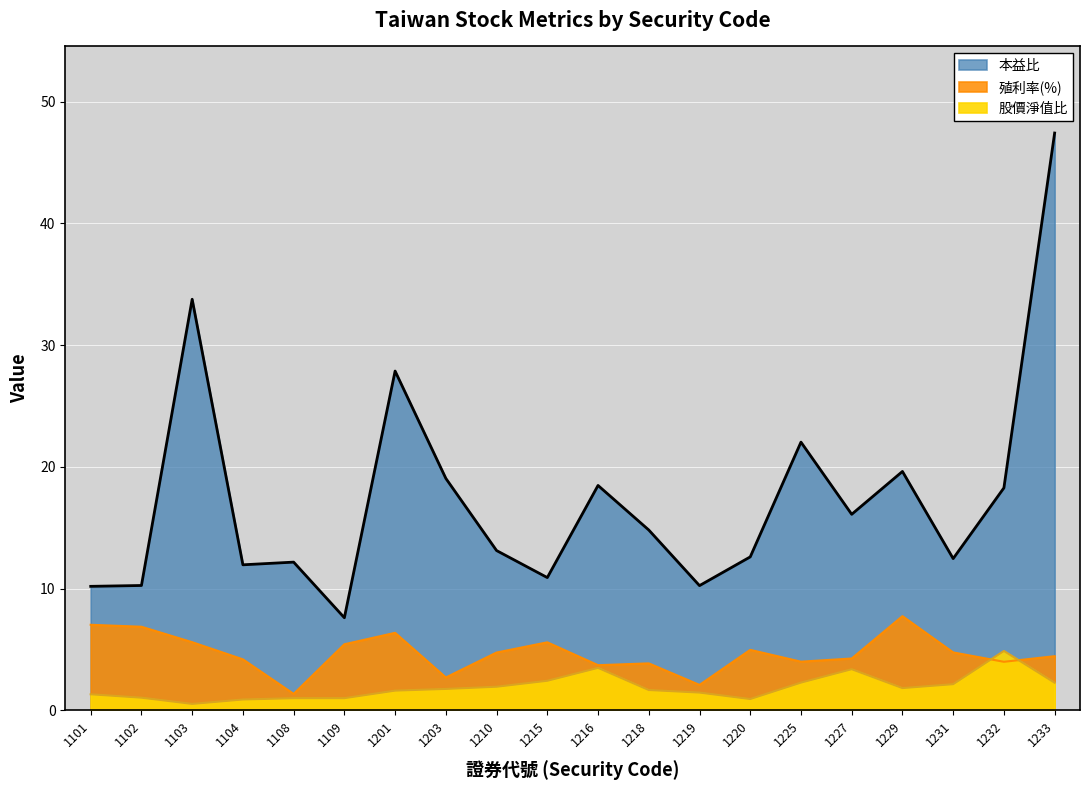

What is the average value of the 本益比 series?

17.4